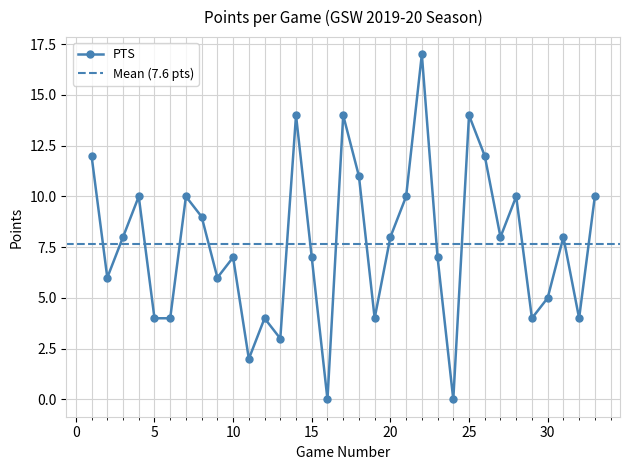

At which category does the data reach its first local peak?

4